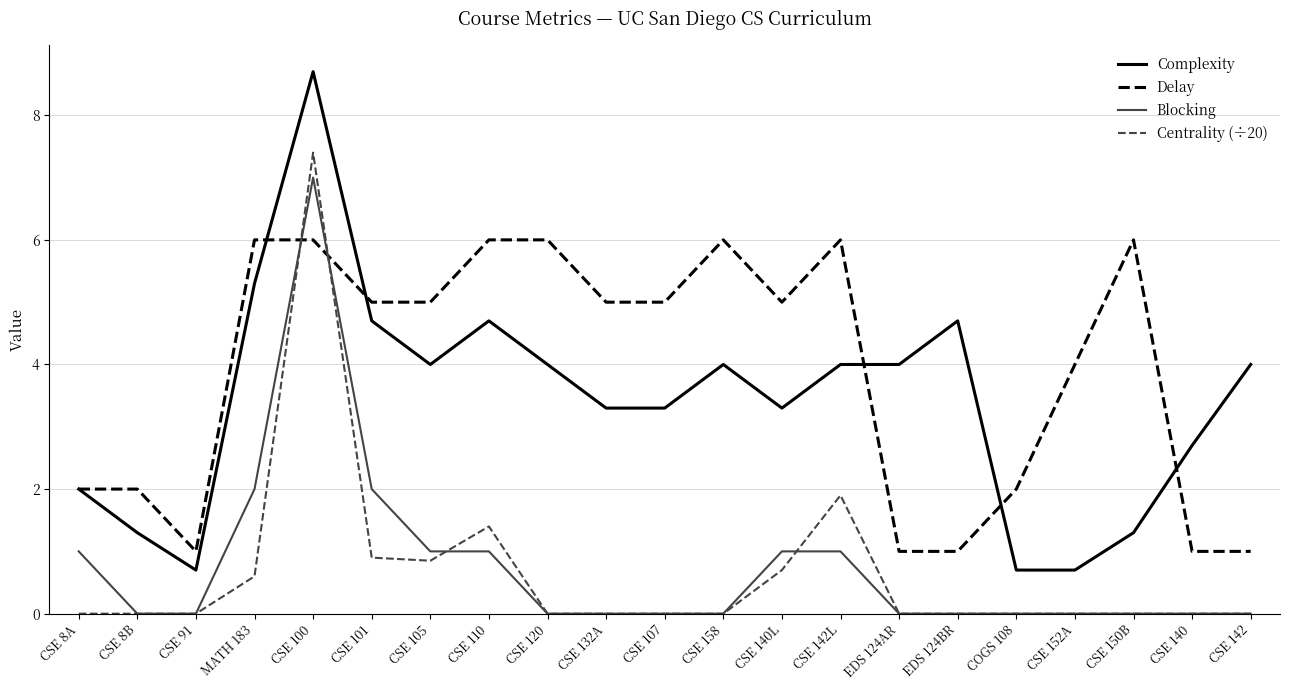

Is it true that Blocking equals 1.0 at CSE 105?

True